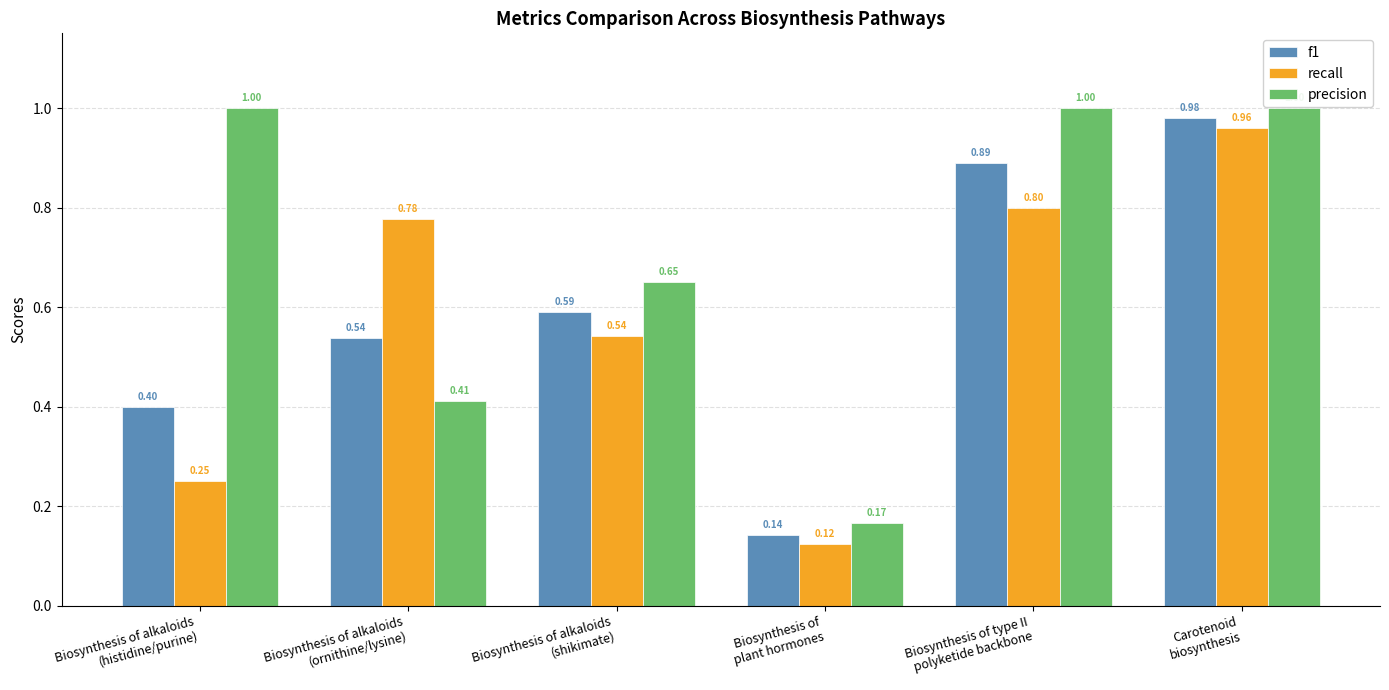

List the series in order of their peak value, highest first.

precision, f1, recall